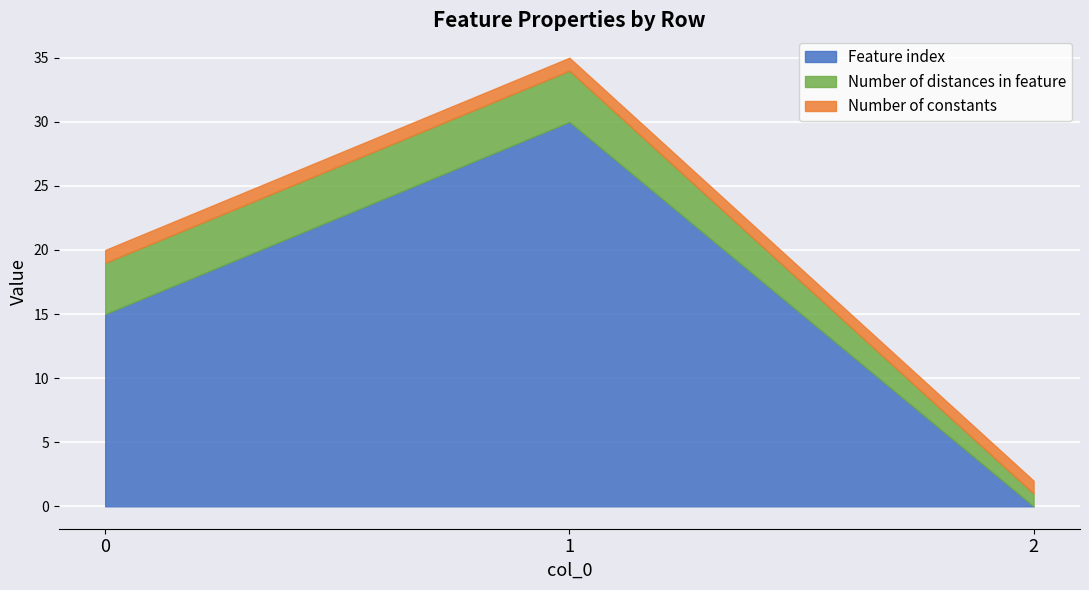

True or false: Feature index has a value of 15 at 0.

True